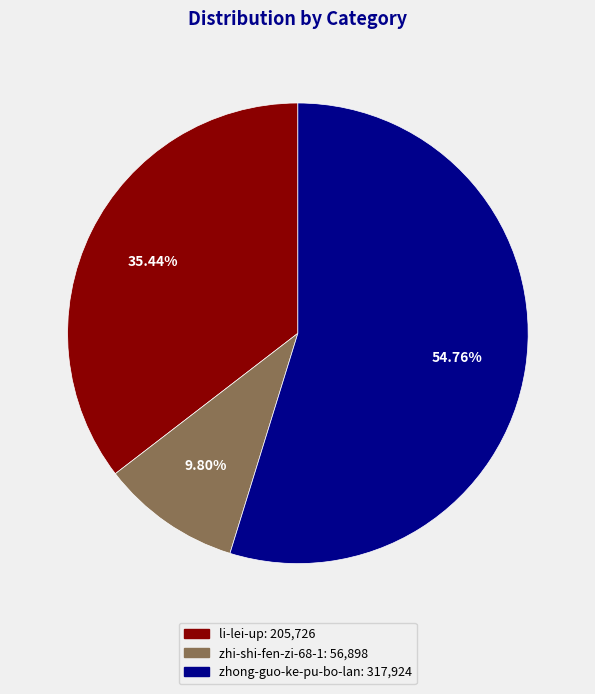

To the nearest percent, what is the difference between the largest and smallest slice percentages?

45%